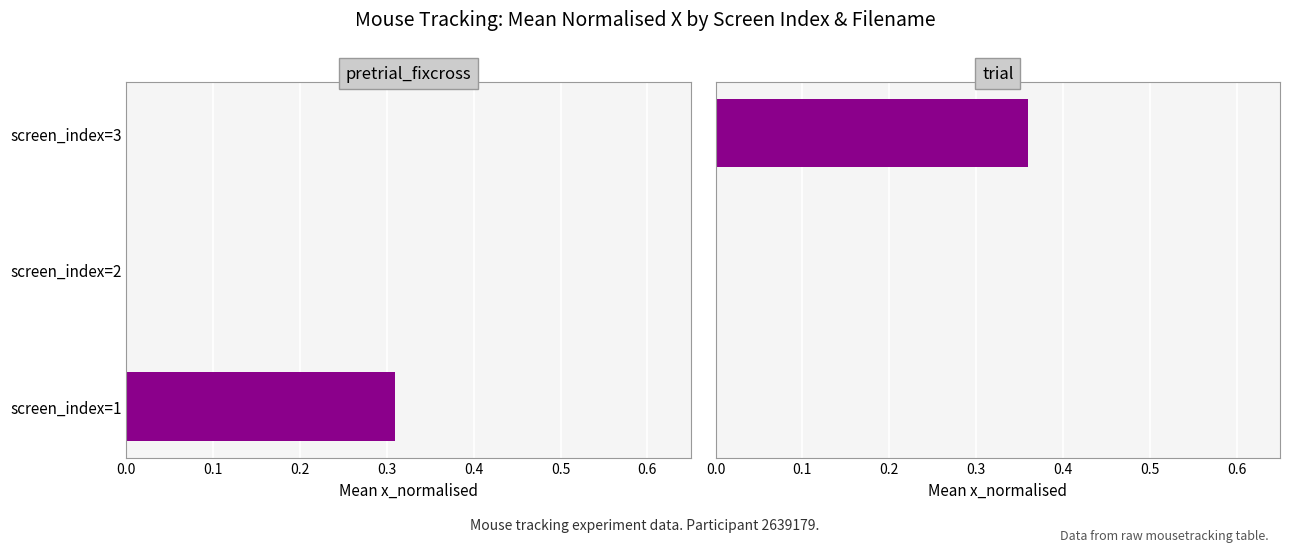

What is the greatest value displayed?

0.4